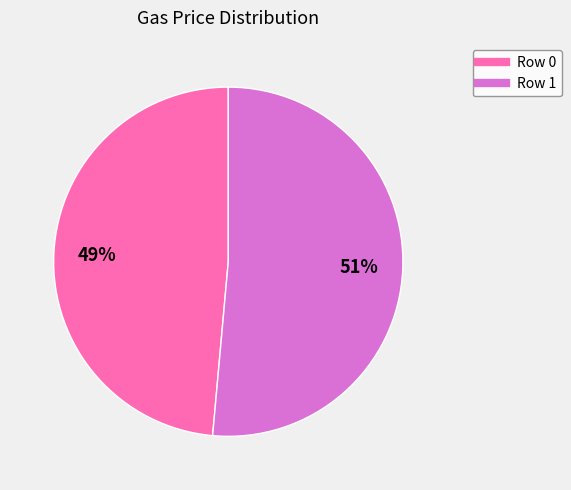

Count the number of slices in the pie.

2